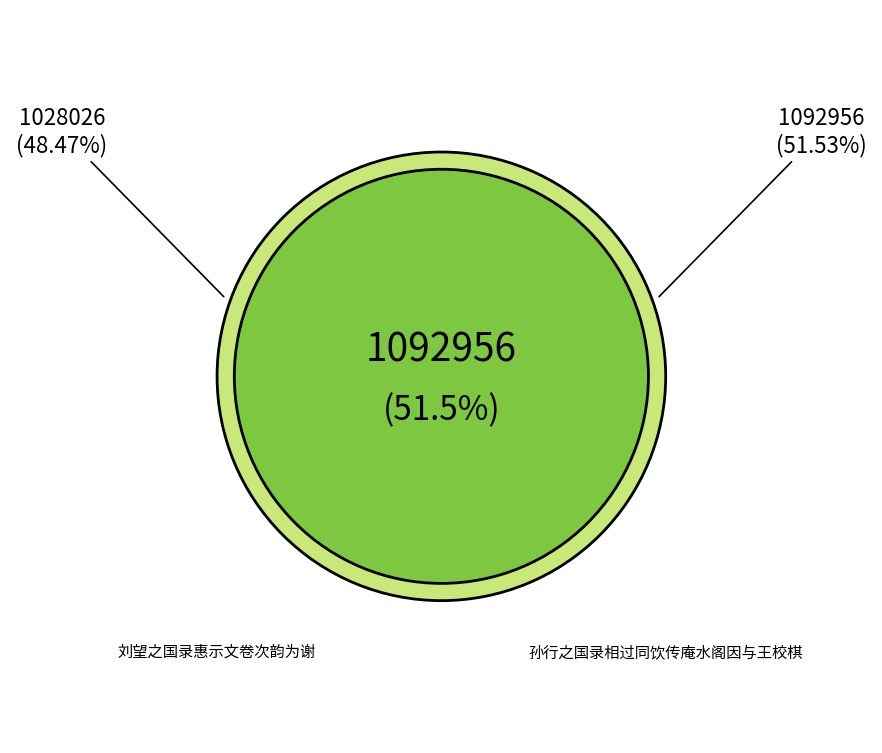

How many segments does this pie chart have?

2